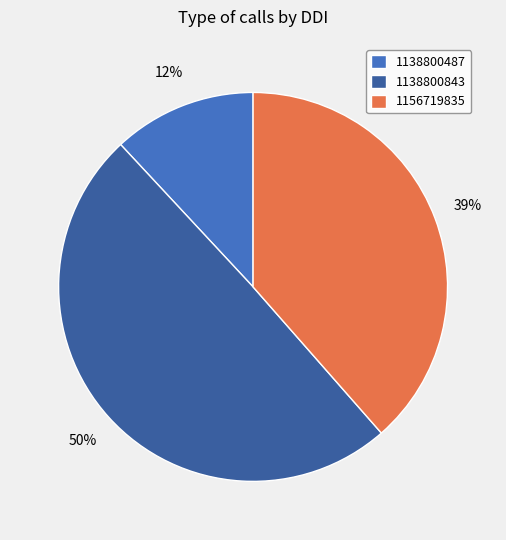

Which category has the biggest portion of the pie?

1138800843